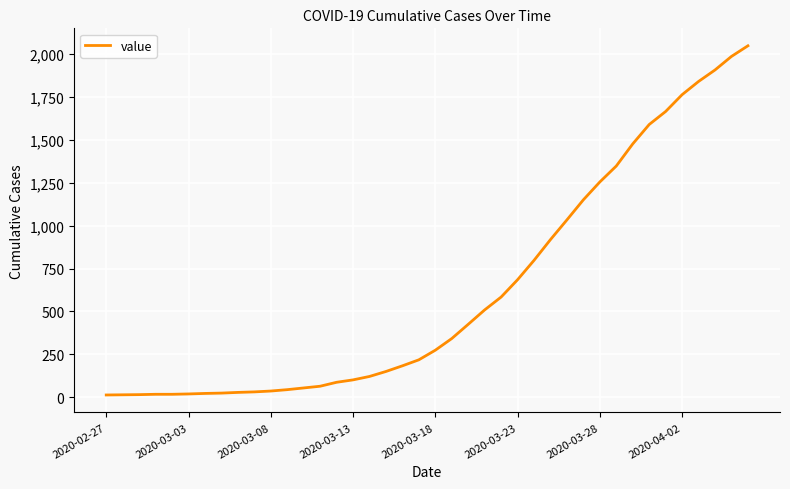

What is the difference between the maximum and minimum values?

2036